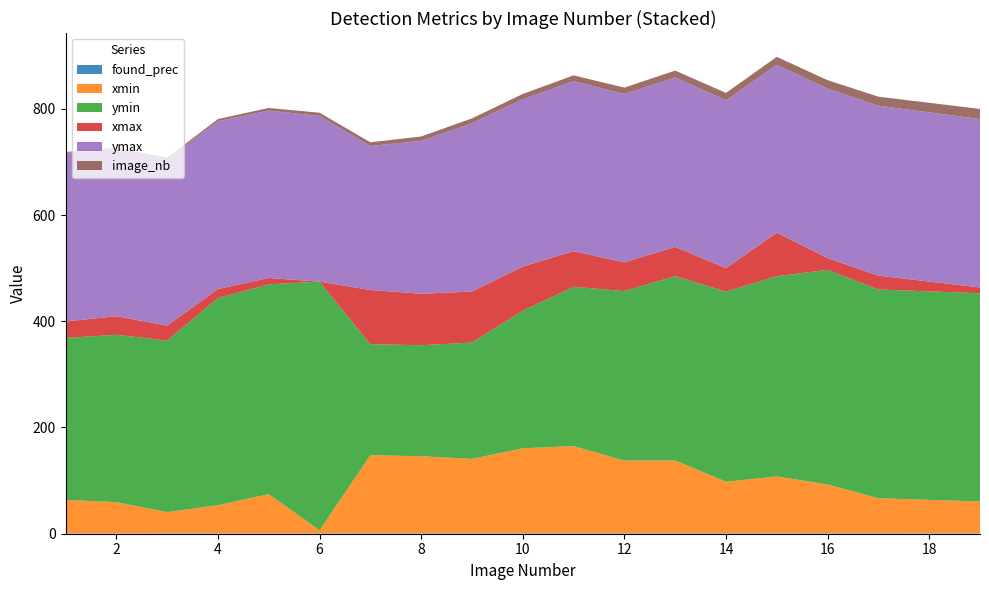

Reading left to right, transcribe all the data shown in this chart.

found_prec: 1=0.6	2=0.5	3=0.7	4=0.7	5=0.5	6=0.6	7=0.8	8=0.8	9=0.9	10=0.8	11=0.9	12=0.8	13=0.9	14=0.8	15=0.7	16=0.8	17=0.8	19=0.7
xmin: 1=63.0	2=59.0	3=40.0	4=53.0	5=74.0	6=6.0	7=147.0	8=145.0	9=140.0	10=160.0	11=164.0	12=137.0	13=137.0	14=97.0	15=107.0	16=92.0	17=66.0	19=60.0
ymin: 1=305.0	2=315.0	3=323.0	4=390.0	5=395.0	6=468.0	7=209.0	8=209.0	9=219.0	10=259.0	11=300.0	12=319.0	13=347.0	14=358.0	15=377.0	16=404.0	17=393.0	19=392.0
xmax: 1=31.0	2=35.0	3=28.0	4=17.0	5=12.0	6=0.0	7=102.0	8=97.0	9=96.0	10=83.0	11=67.0	12=54.0	13=55.0	14=44.0	15=82.0	16=22.0	17=26.0	19=11.0
ymax: 1=318.0	2=315.0	3=313.0	4=316.0	5=315.0	6=312.0	7=271.0	8=288.0	9=317.0	10=315.0	11=320.0	12=317.0	13=319.0	14=316.0	15=316.0	16=319.0	17=320.0	19=317.0
image_nb: 1=1.0	2=2.0	3=3.0	4=4.0	5=5.0	6=6.0	7=7.0	8=8.0	9=9.0	10=10.0	11=11.0	12=12.0	13=13.0	14=14.0	15=15.0	16=16.0	17=17.0	19=19.0